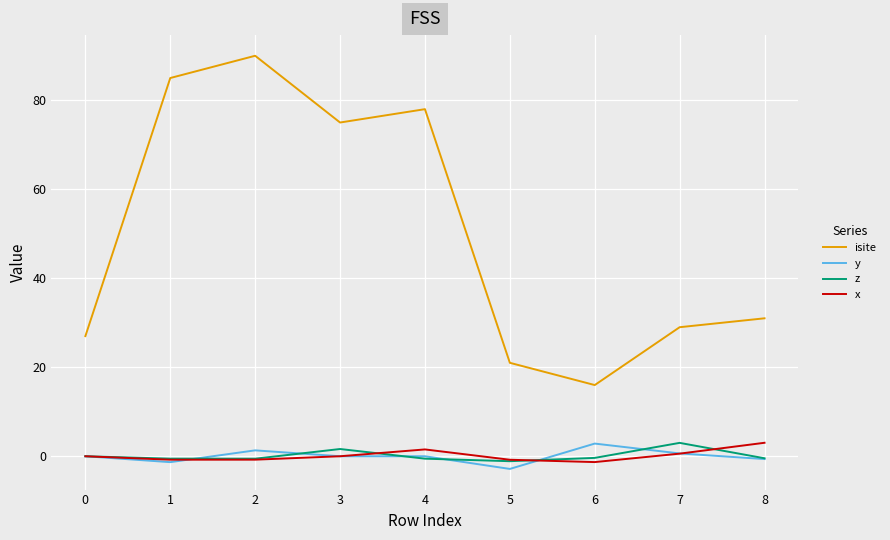

Which series has the largest total across all categories?

isite